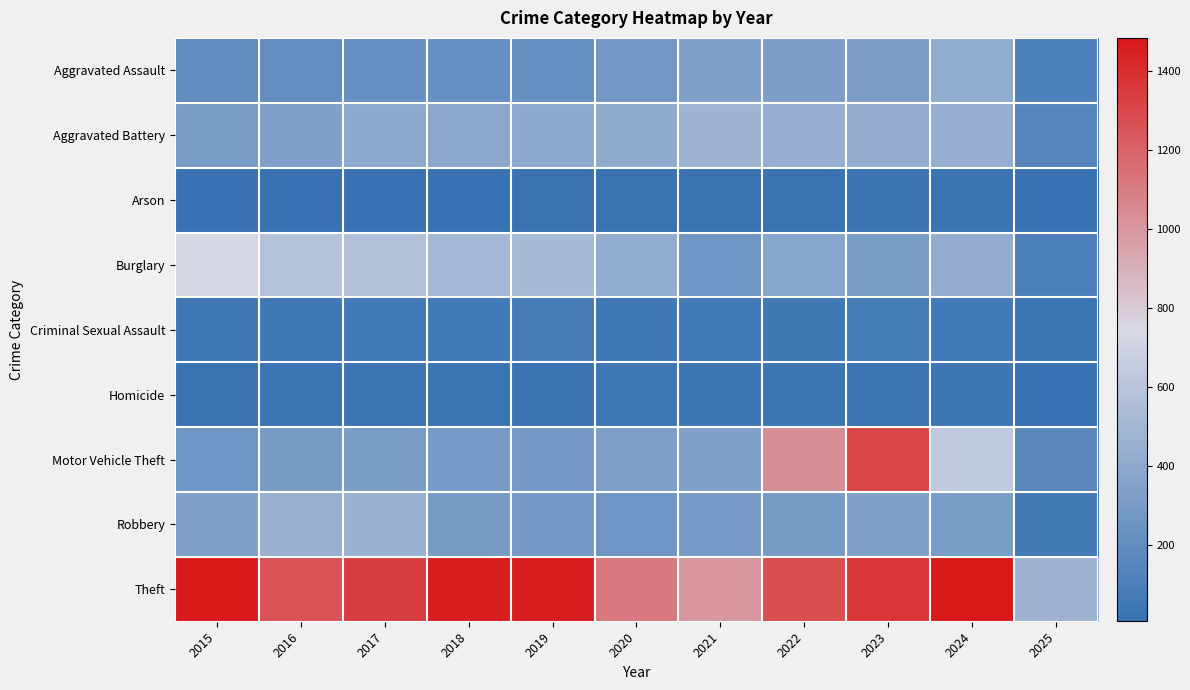

Rank the series by their maximum value, from highest to lowest.

Theft, Motor Vehicle Theft, Burglary, Aggravated Battery, Robbery, Aggravated Assault, Criminal Sexual Assault, Homicide, Arson